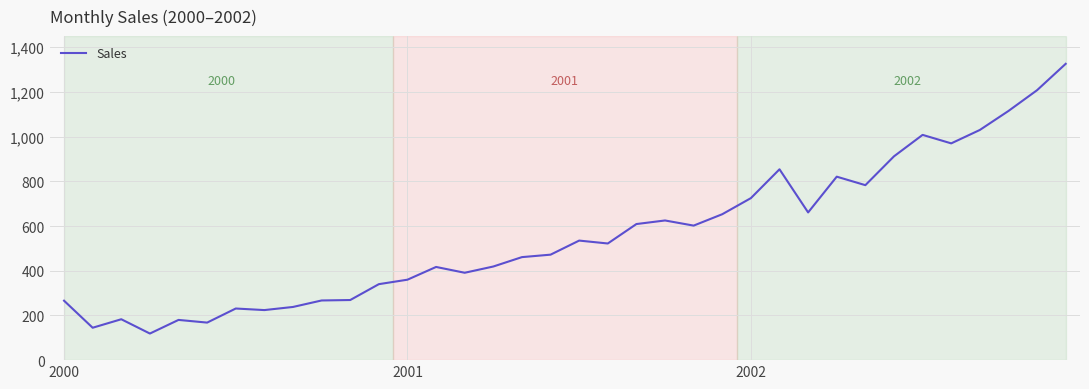

What is the difference between the maximum and minimum values?

1207